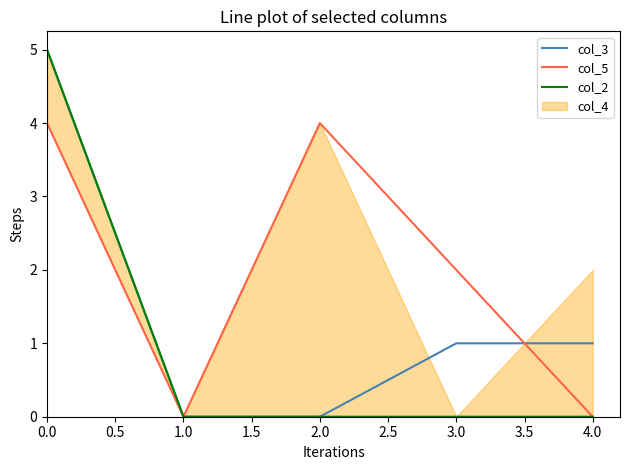

The col_5 series shows 4 at 0.0. True or false?

True